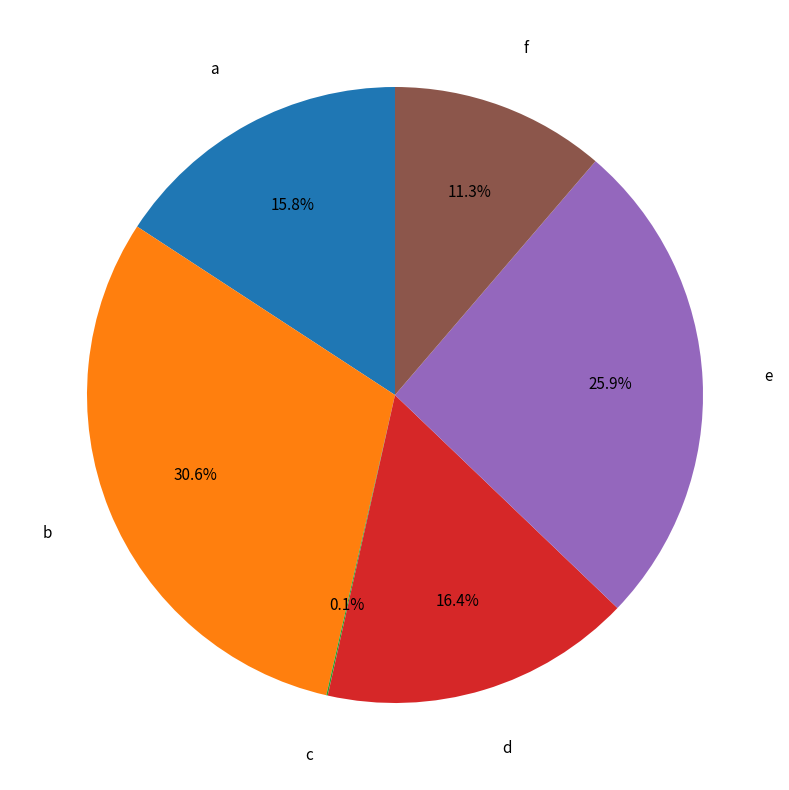

Is f the majority of the pie?

No